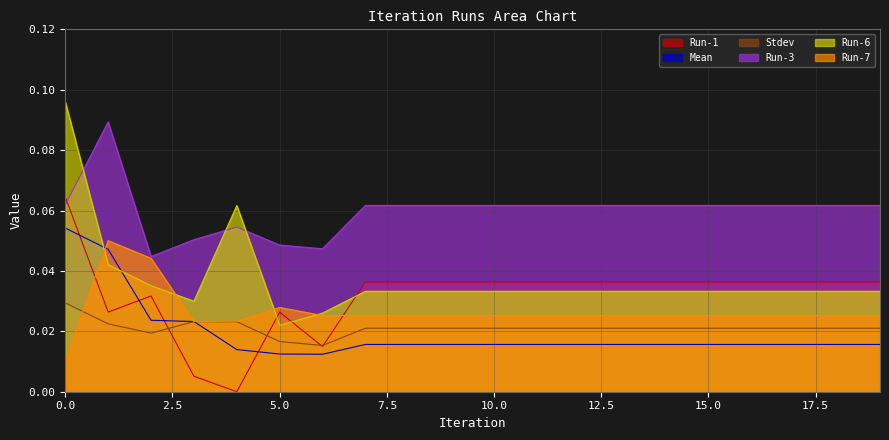

Where do Run-3 and Run-6 first cross each other?

0 and 1